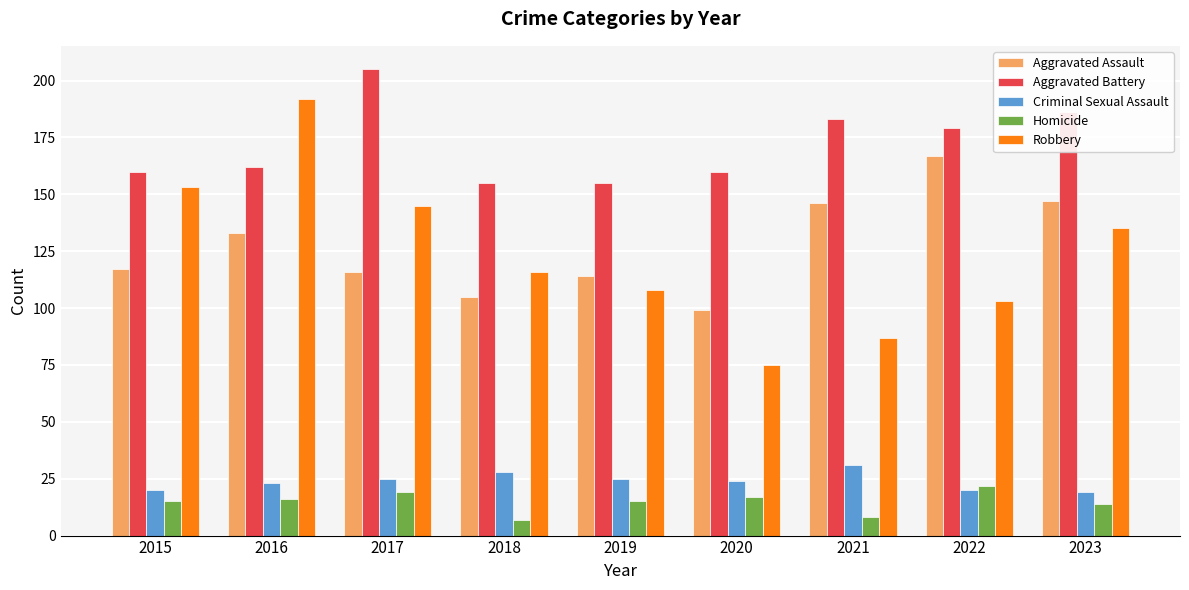

Where does the Robbery series first go above 116?

2015